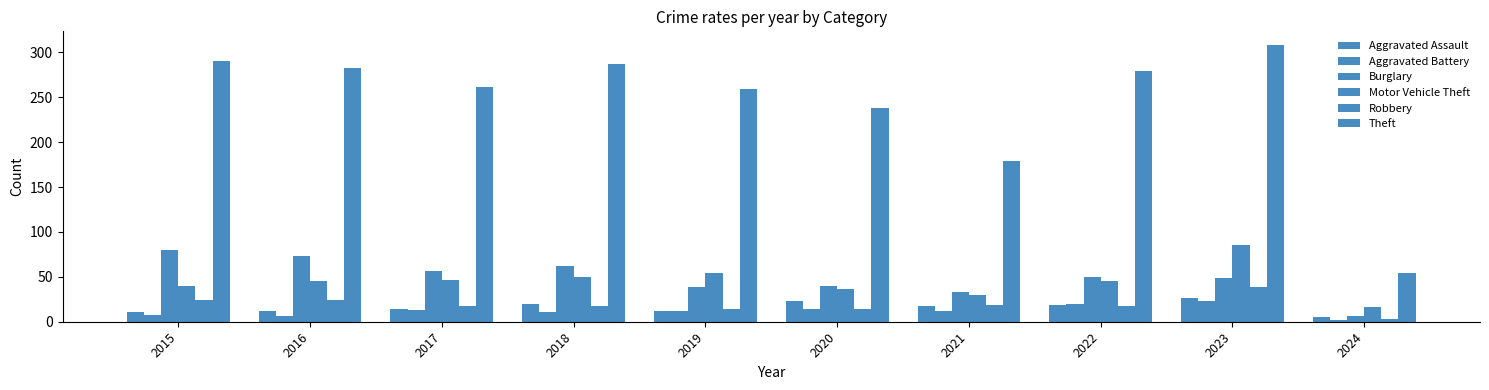

The value of Aggravated Assault at 2022 is 19. True or false?

True